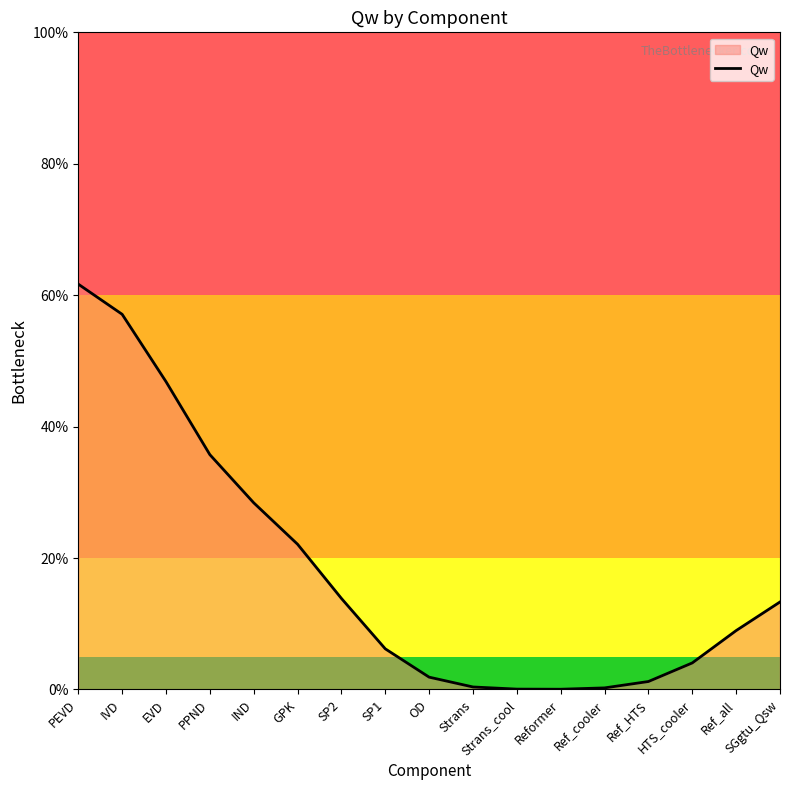

Where is the data nearest to the value 30?

IND